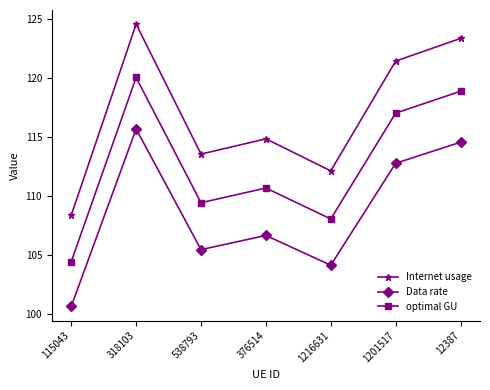

Which series has the largest total across all categories?

Internet usage